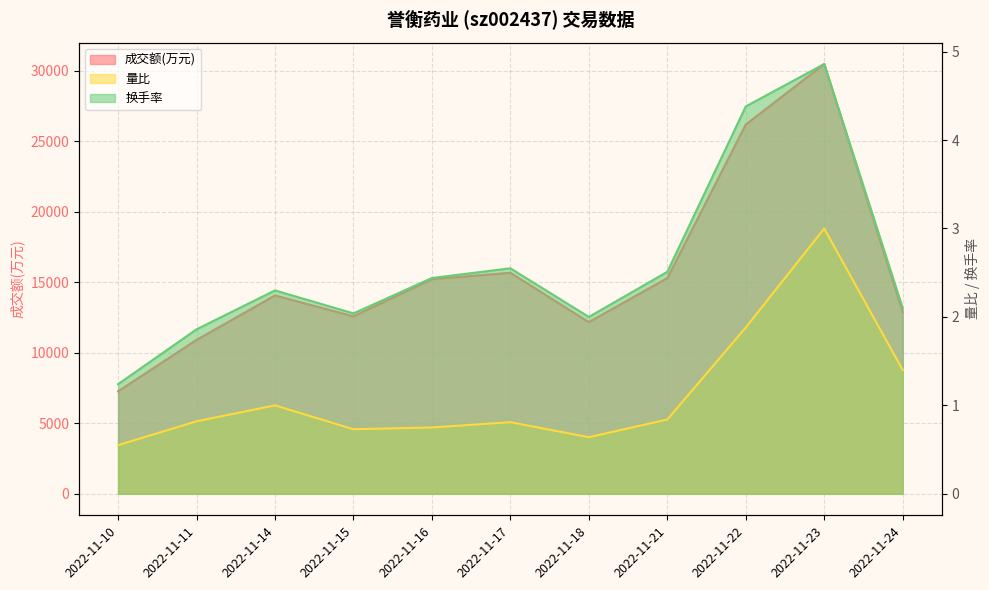

Is the value of 换手率 at 2022-11-23 greater than the value of 量比 at 2022-11-23?

Yes